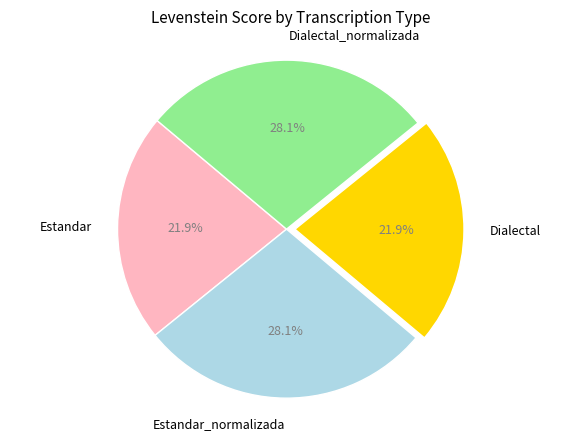

Is it true that Estandar is 11% of the pie?

False